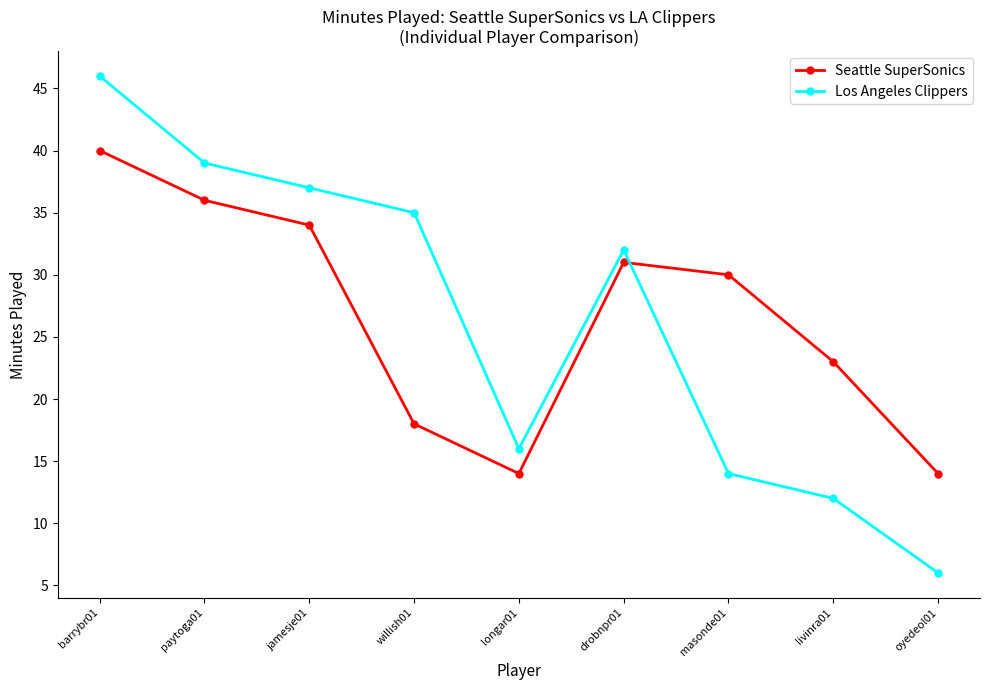

How many intersections are there between Seattle SuperSonics and Los Angeles Clippers?

1